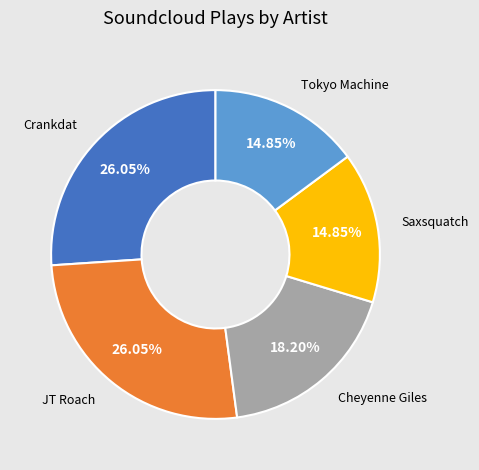

What percentage is NOT represented by Tokyo Machine?

85.2%